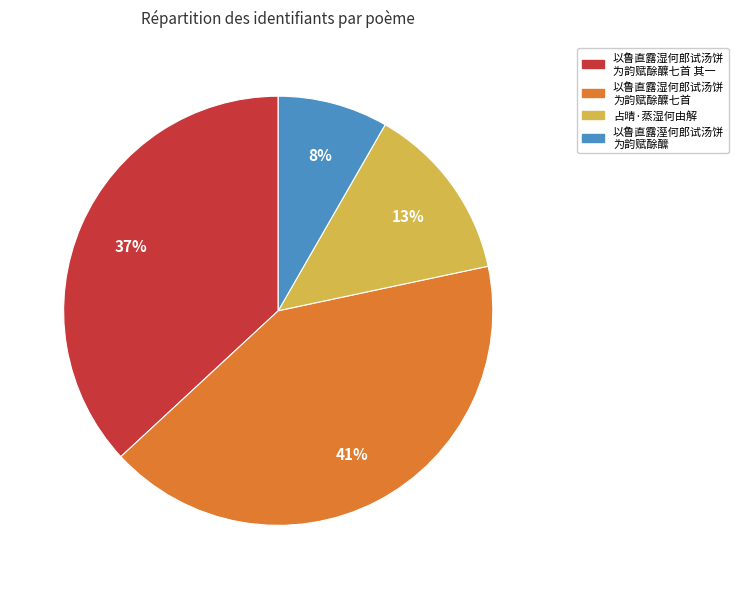

How many slices are in this pie chart?

4